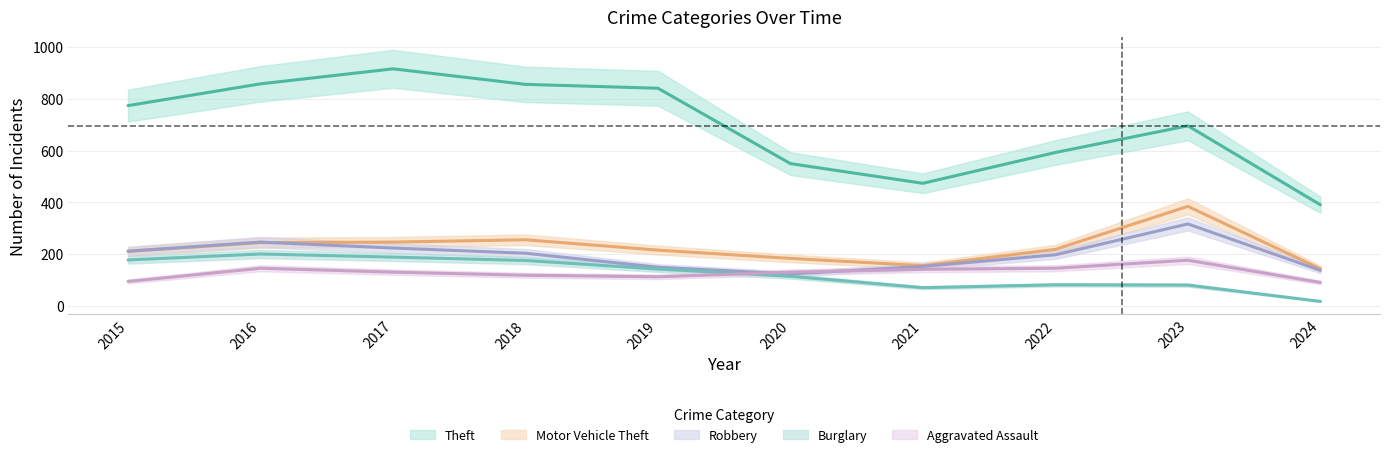

True or false: Burglary and Theft cross at least once.

False